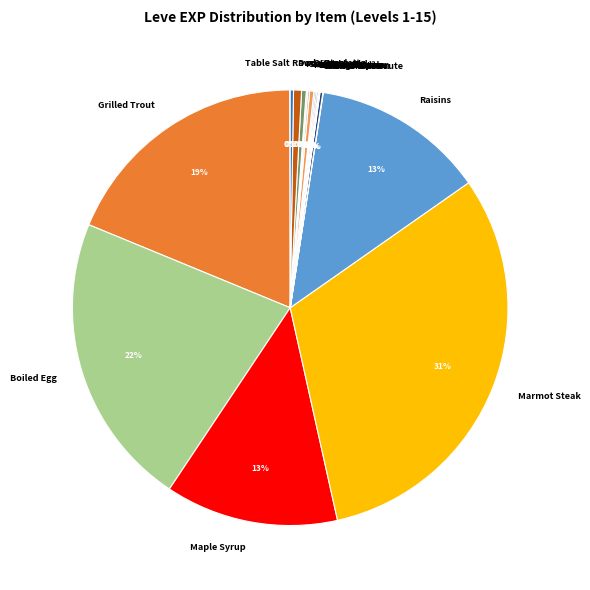

To the nearest percent, what portion does Boiled Egg represent?

22%